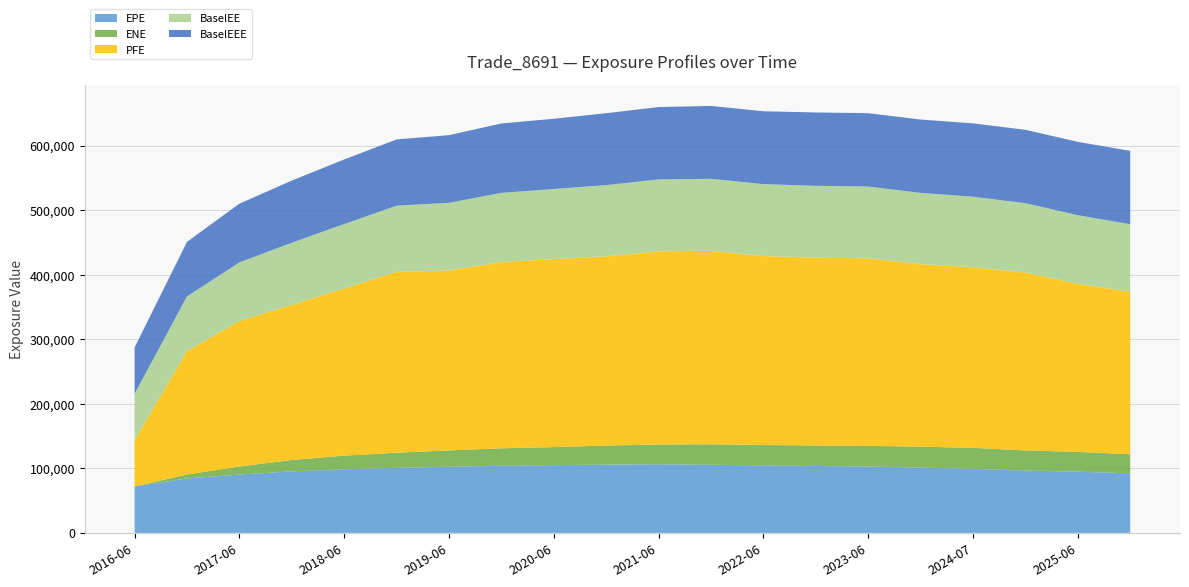

Reading left to right, list all the values displayed in this chart.

EPE: 71781.3	84286.4	90309.6	95256.5	98489.8	100658.0	102344.0	103943.0	104896.0	105740.0	106106.0	105538.0	104511.0	103560.0	102752.0	101034.0	99109.0	96502.4	94753.3	92173.6
ENE: 0.0	6147.5	12439.9	17592.4	21085.1	23489.3	25357.2	26985.8	27966.6	29512.1	30703.6	31677.2	31538.6	31802.2	31981.3	32482.3	32528.7	31166.2	30616.6	29601.2
PFE: 71781.3	191151.0	225292.0	240274.0	258904.0	280033.0	278670.0	288654.0	291085.0	293146.0	299315.0	299580.0	292803.0	290967.0	290409.0	282714.0	279762.0	275653.0	260225.0	251782.0
BaselEE: 71781.3	84567.3	90929.7	96285.7	99959.0	102648.0	104860.0	107104.0	108702.0	110302.0	111413.0	111643.0	111377.0	111270.0	111304.0	110416.0	109288.0	107409.0	106448.0	104557.0
BaselEEE: 71781.3	84567.3	90929.7	96285.7	99959.0	102648.0	104860.0	107513.0	108838.0	111386.0	112105.0	112897.0	112897.0	113645.0	113645.0	113645.0	113645.0	113645.0	113645.0	113645.0